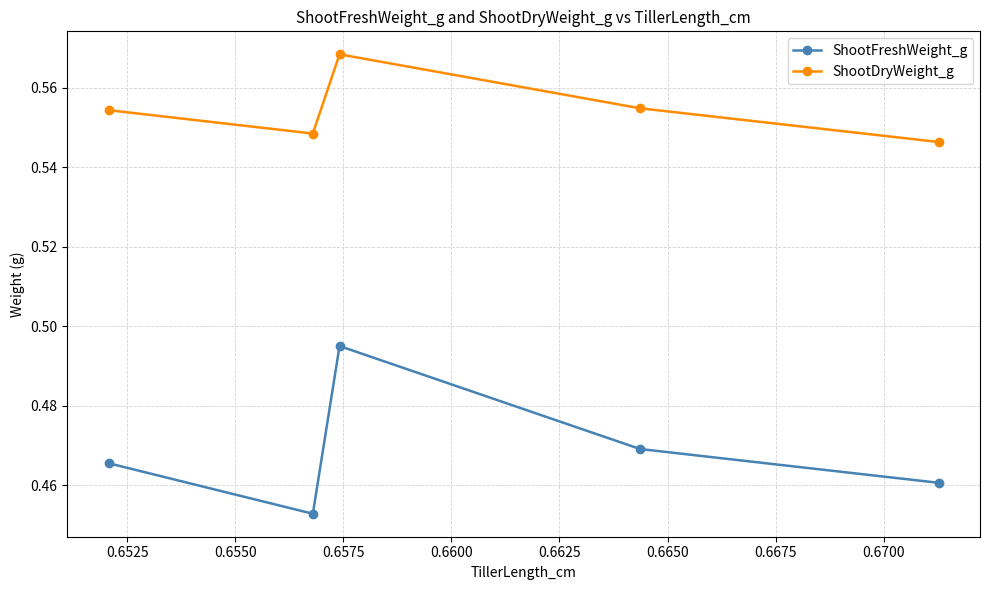

True or false: ShootDryWeight_g and ShootFreshWeight_g cross at least once.

False